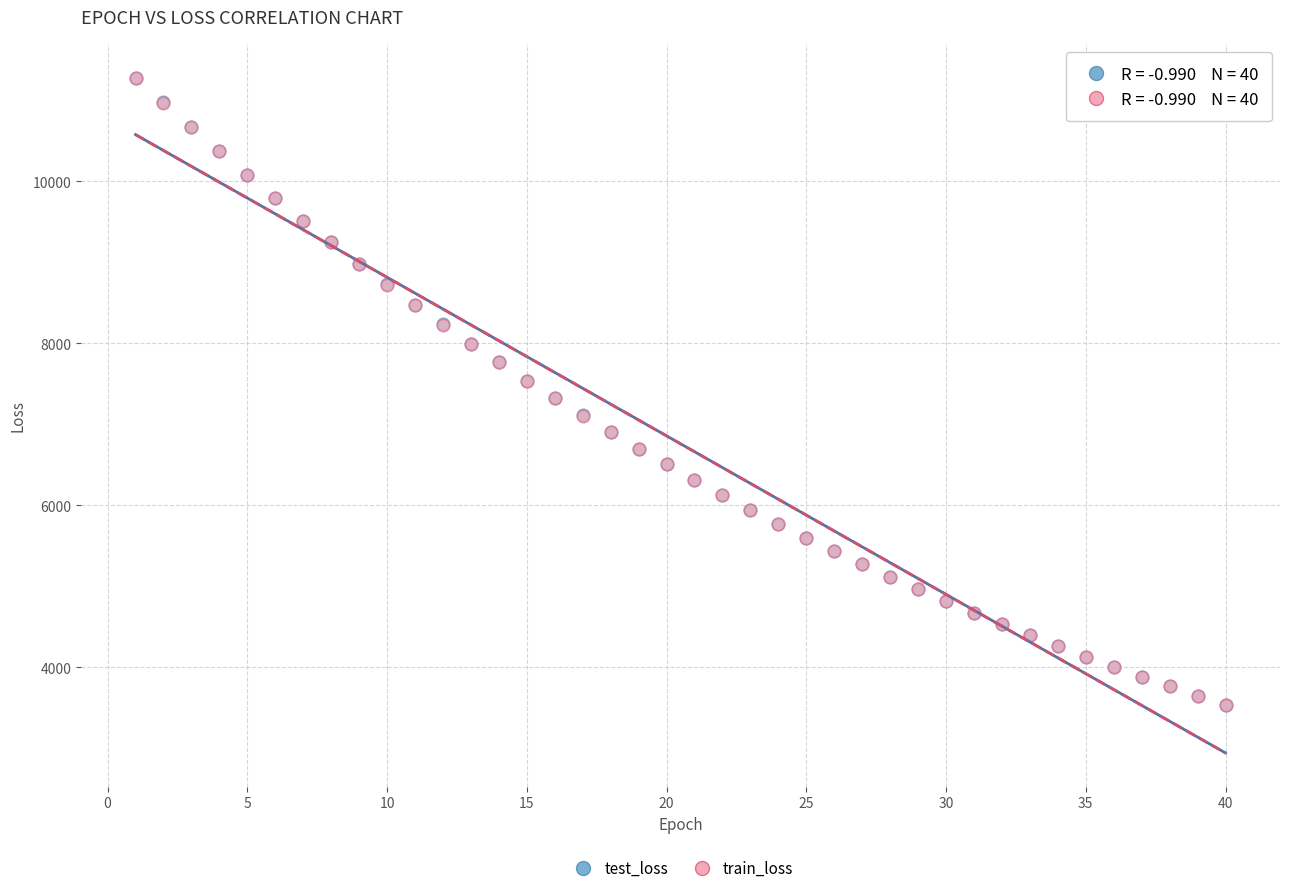

Which series has the largest Y range (max minus min)?

test_loss